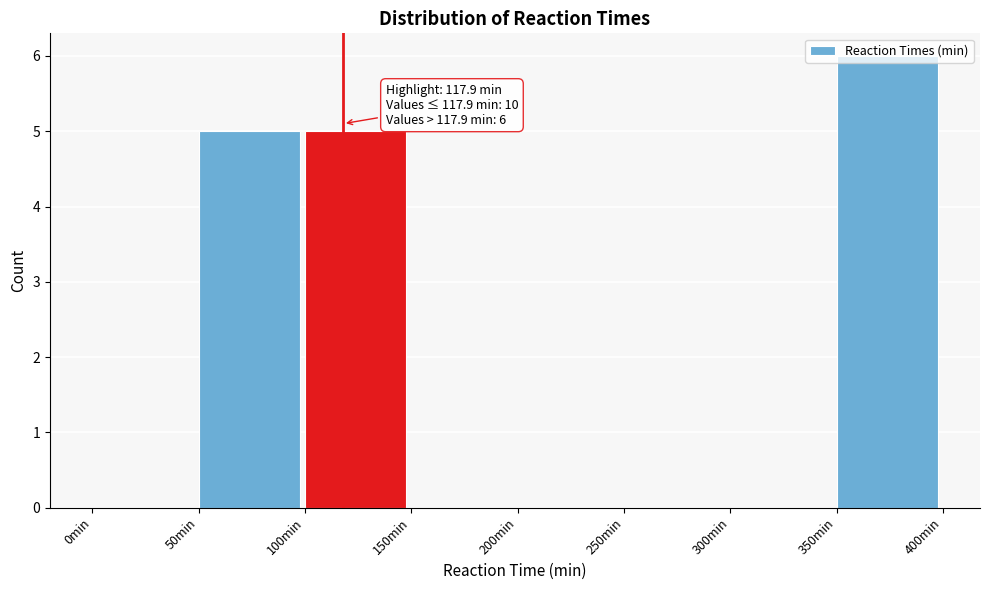

Which range on the x-axis has the tallest bar?

350 to 400